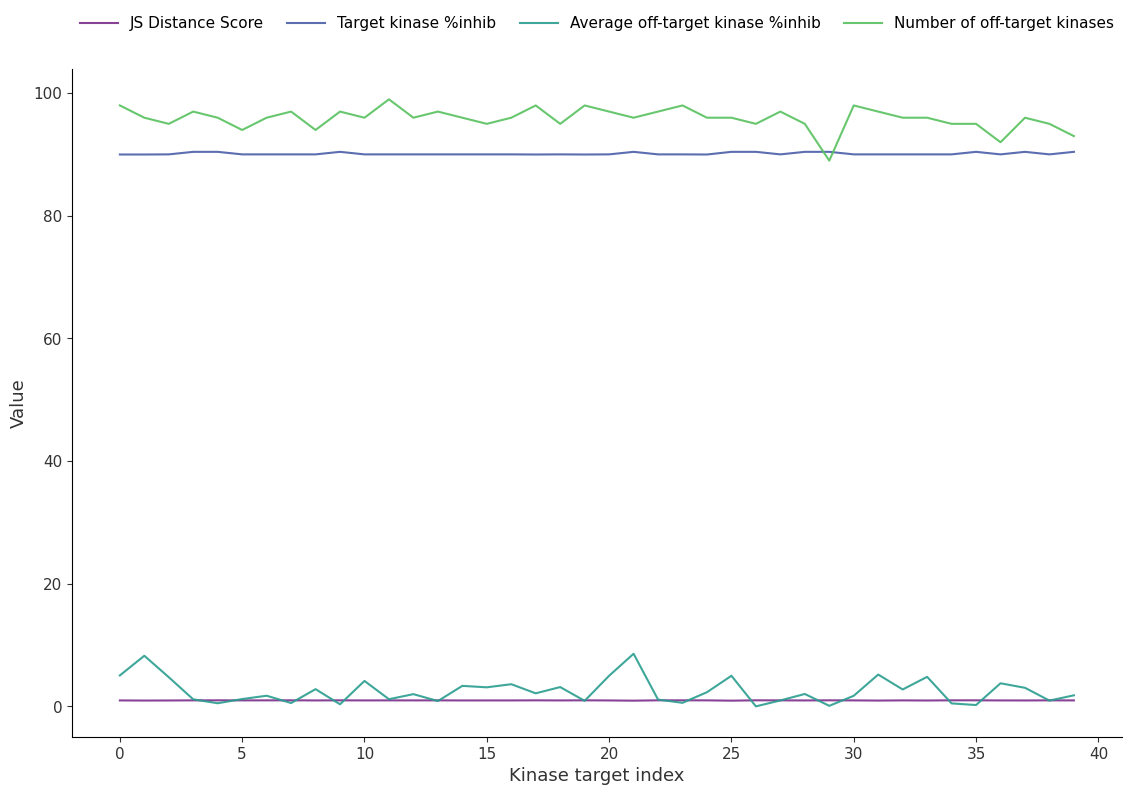

Which series has the largest total across all categories?

Number of off-target kinases